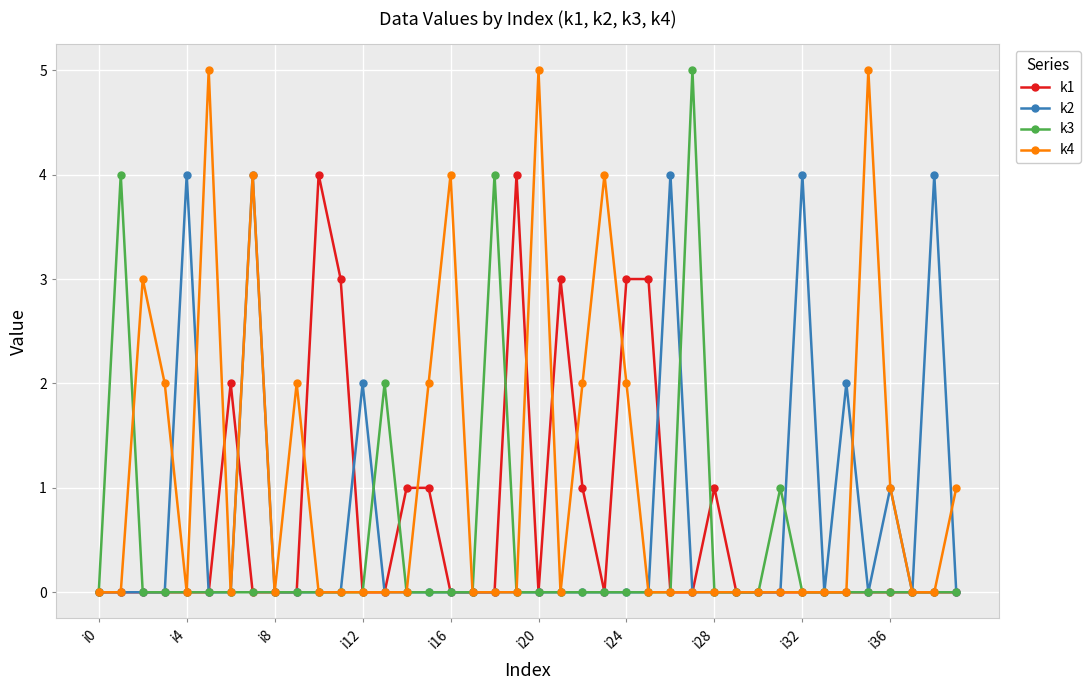

True or false: k1 has more than 1 interior local peaks.

True